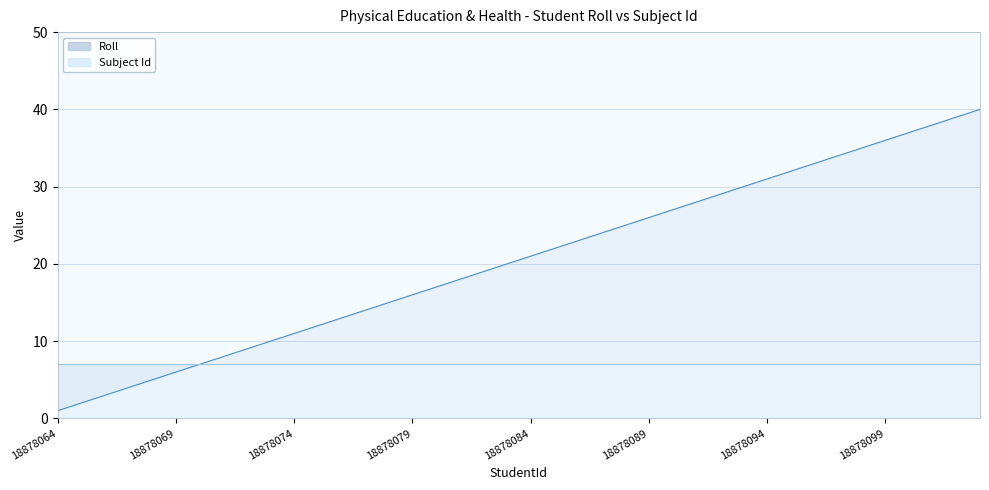

What is the change in value from 18878086 to 18878096?

+10